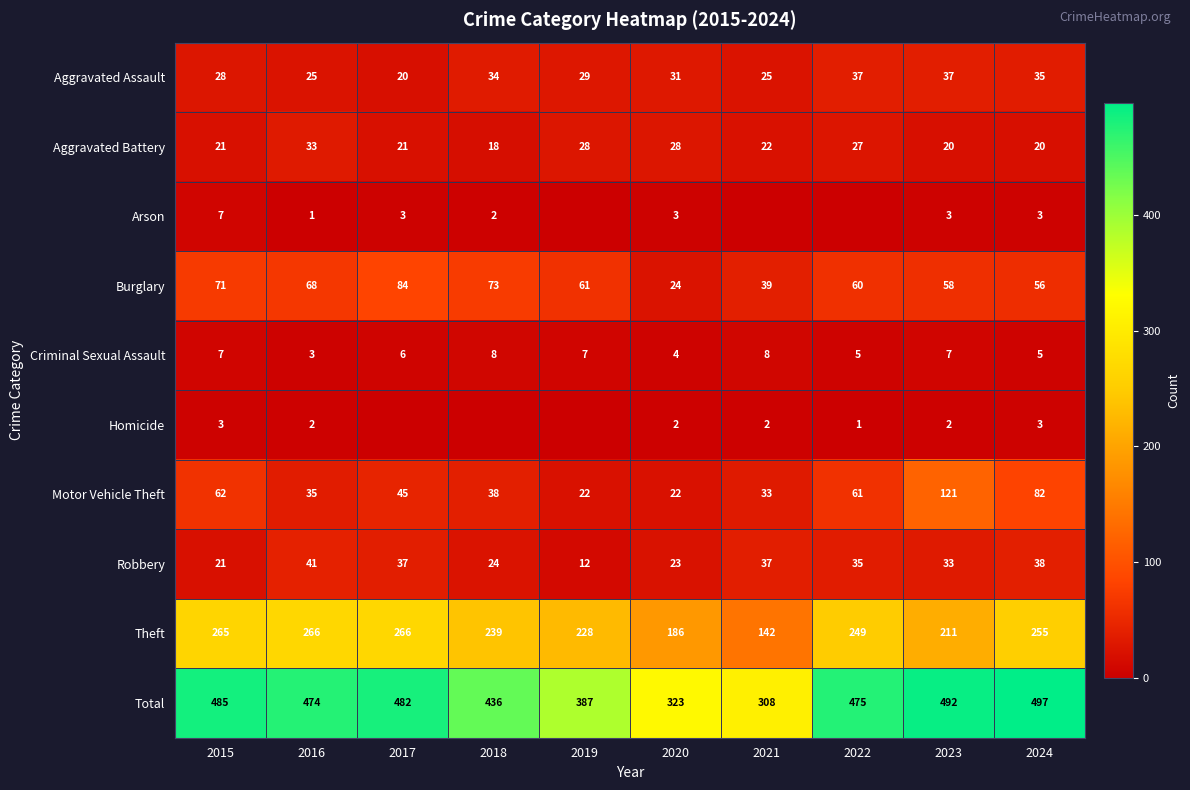

What is the average value of the Burglary series?

59